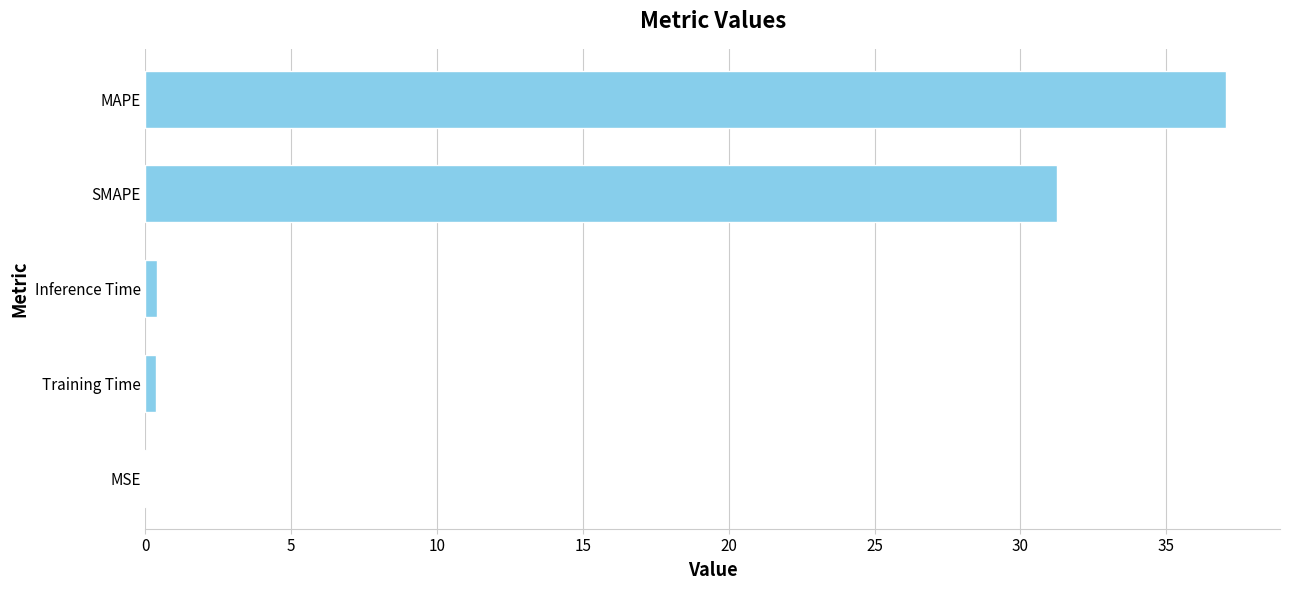

At which label is the value closest to 18?

SMAPE